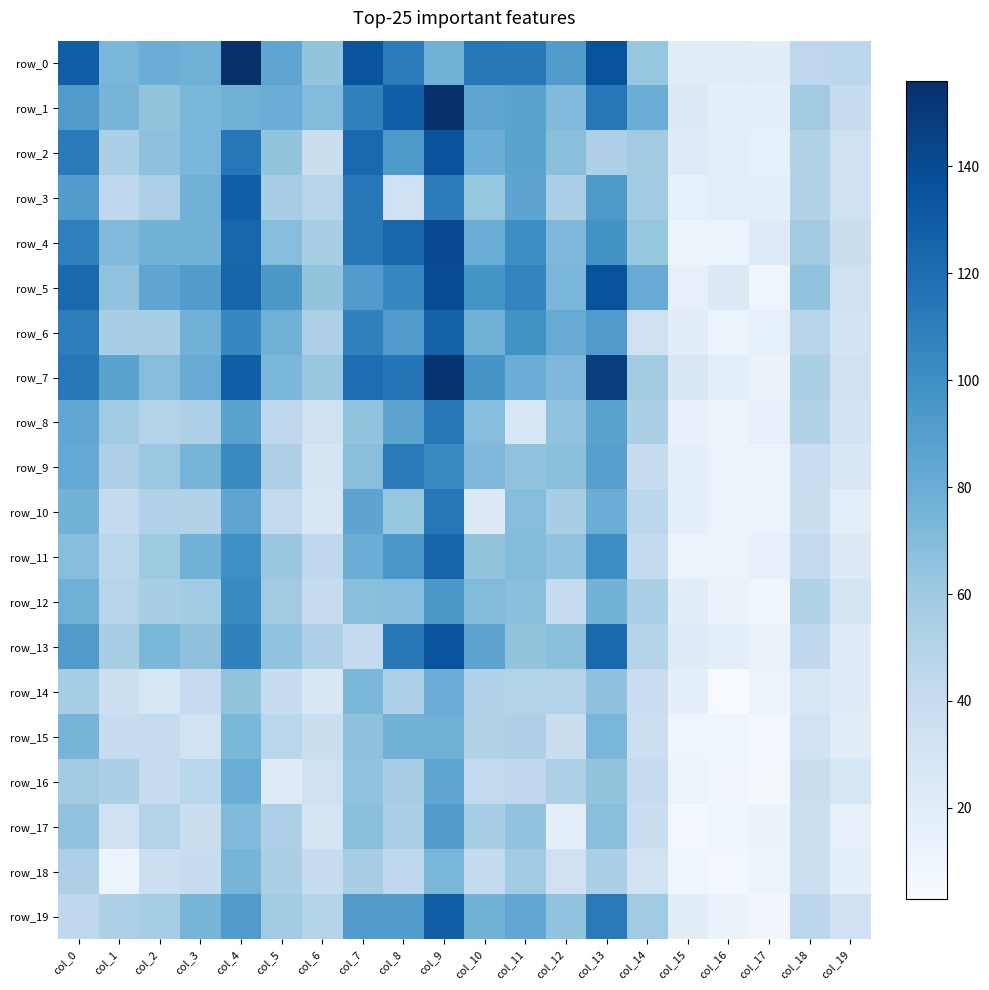

At how many categories does at least one series exceed 33?

17